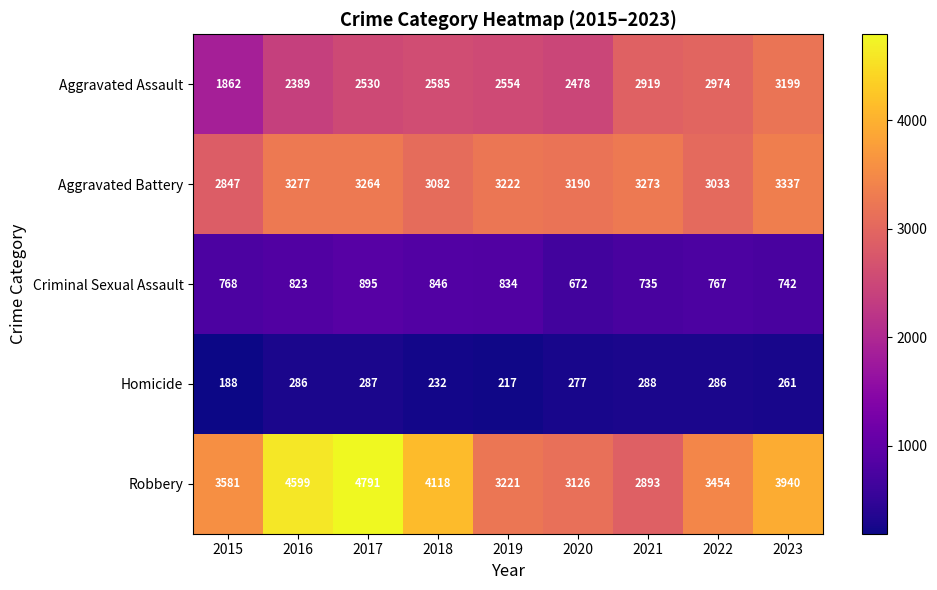

At which label is Aggravated Battery closest to 3092?

2018